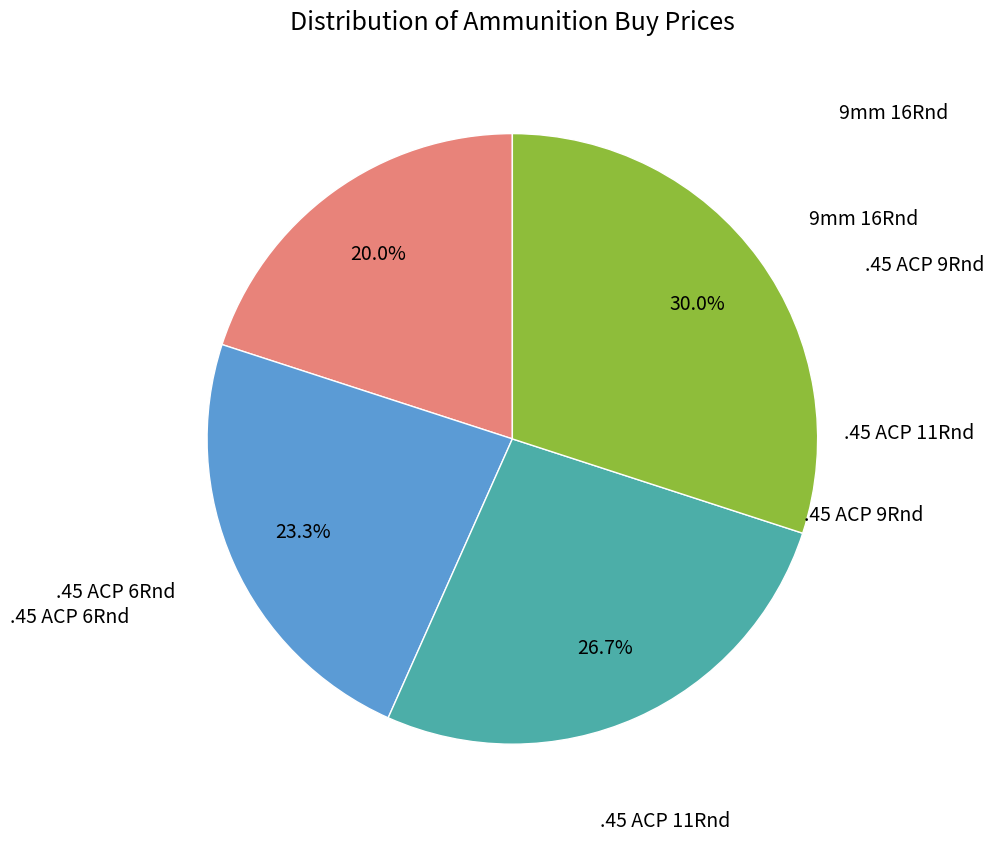

Is there a majority slice in this chart?

No